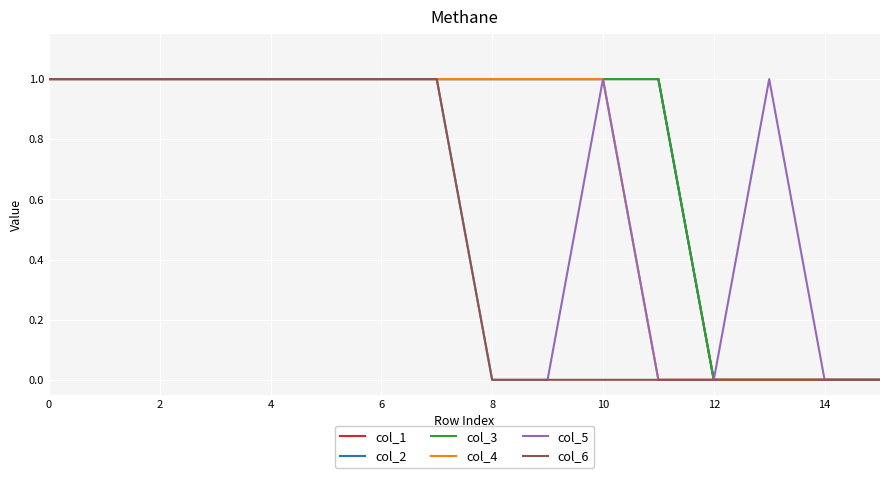

Does the chart have visible grid lines?

Yes